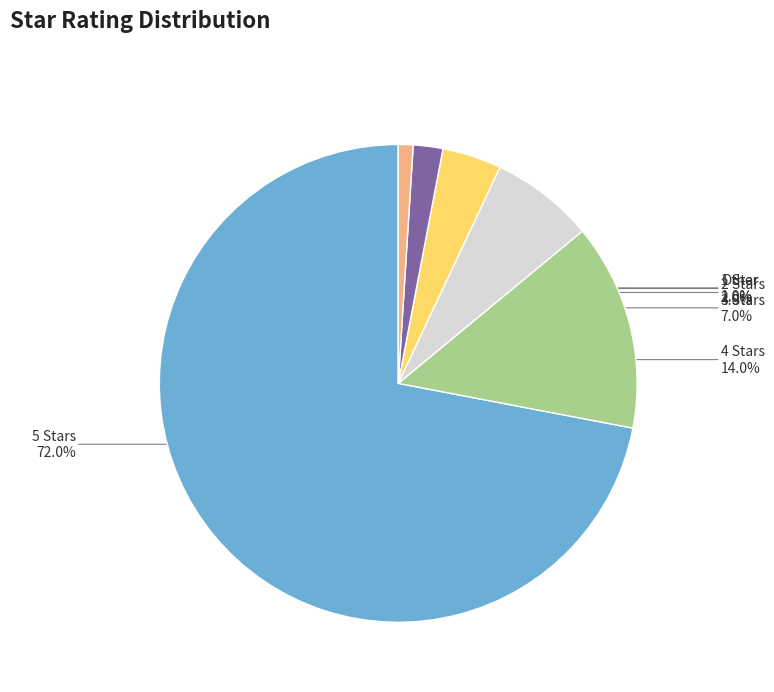

How many segments does this pie chart have?

6